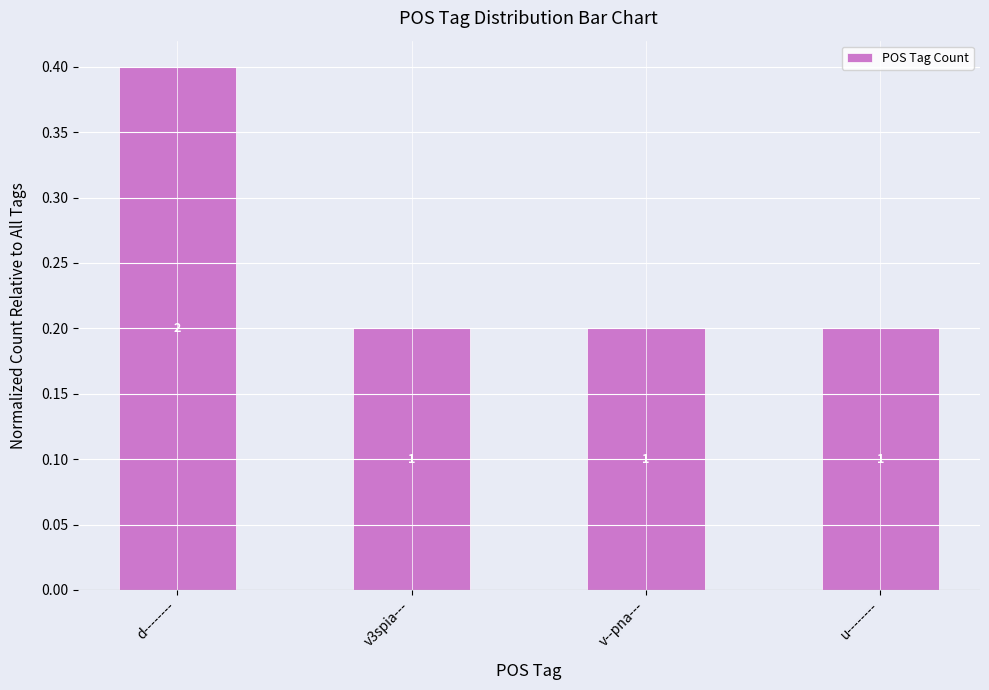

Does the chart contain any negative values?

No